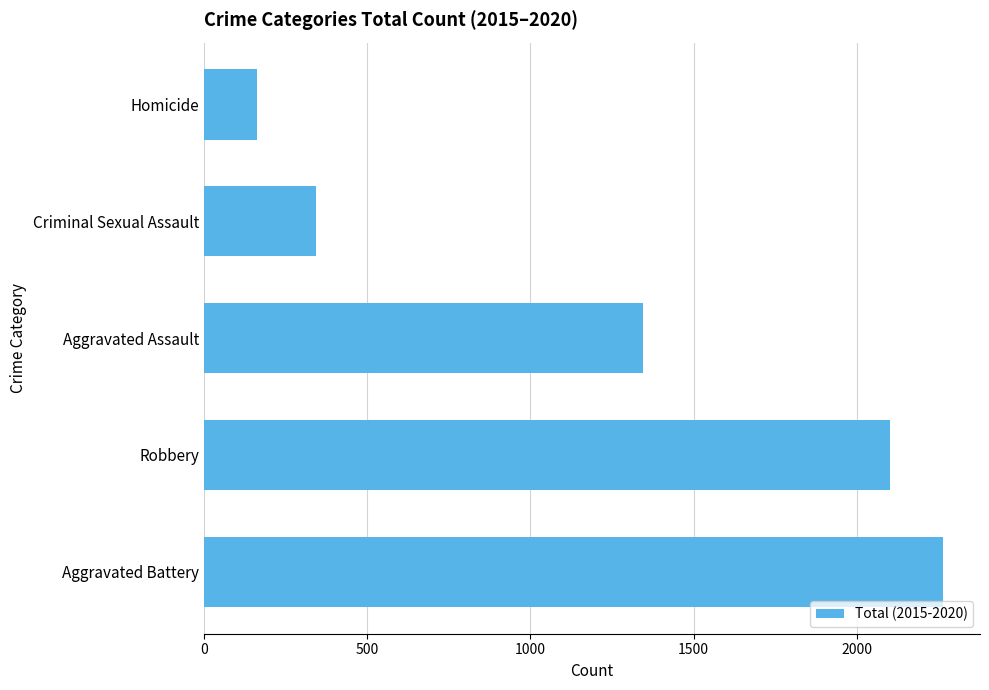

Approximately how many times larger is the value at Criminal Sexual Assault compared to Homicide?

2.1